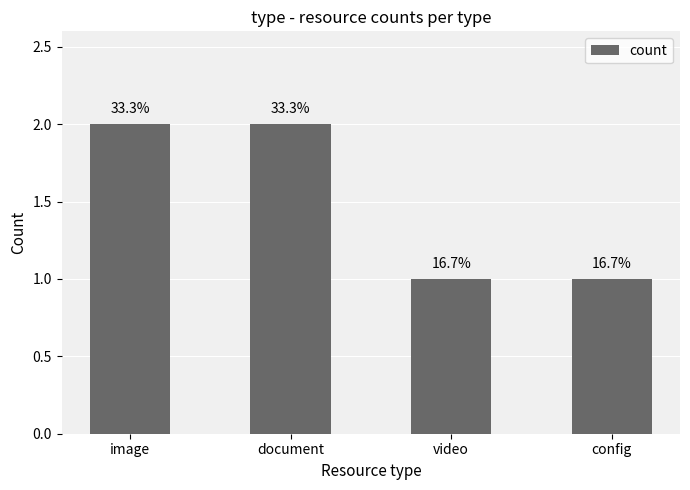

Are the bars horizontal?

No